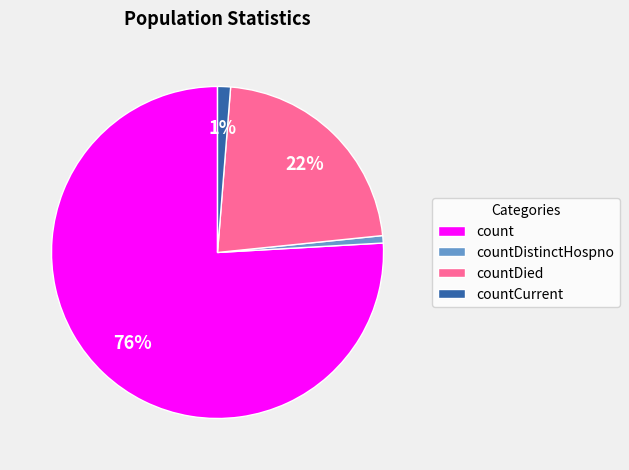

Between count and countCurrent, which is larger?

count